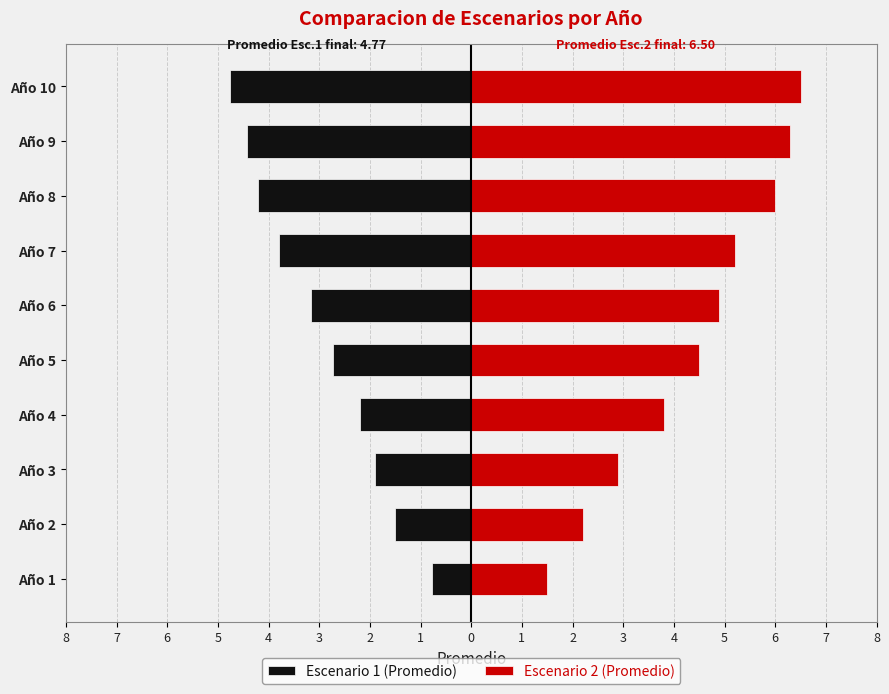

Reading left to right, extract all data points from this chart.

Escenario 1 (Promedio): -0.8	-1.5	-1.9	-2.2	-2.7	-3.2	-3.8	-4.2	-4.4	-4.8
Escenario 2 (Promedio): 1.5	2.2	2.9	3.8	4.5	4.9	5.2	6.0	6.3	6.5